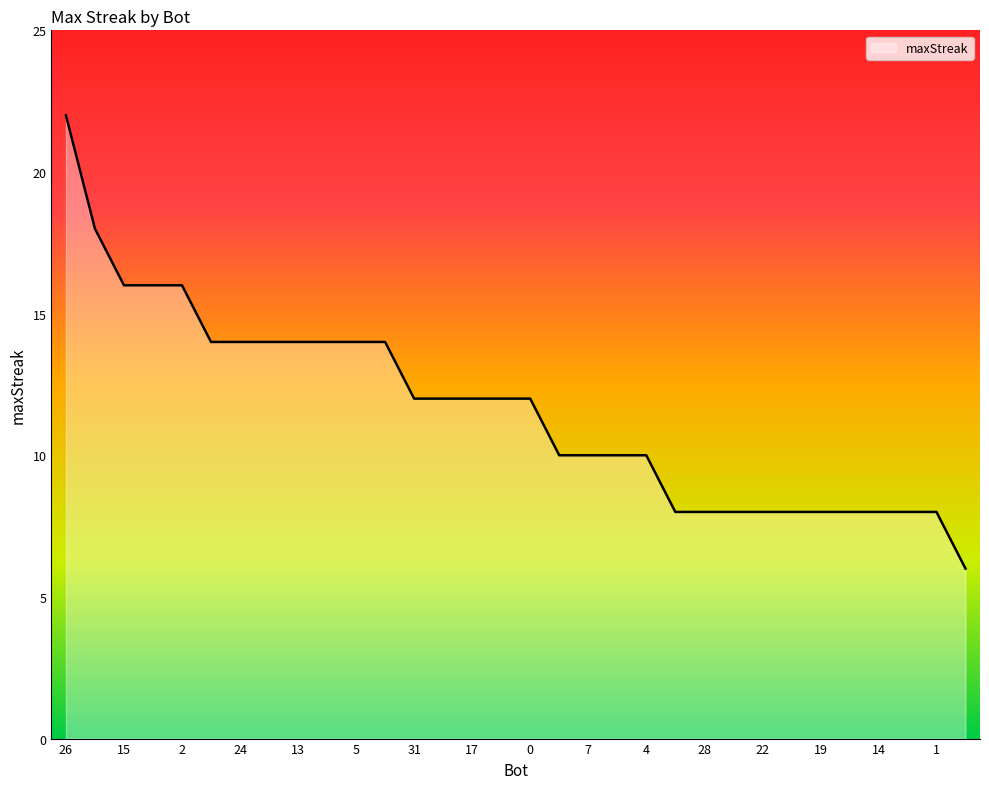

What is the smallest value displayed?

6